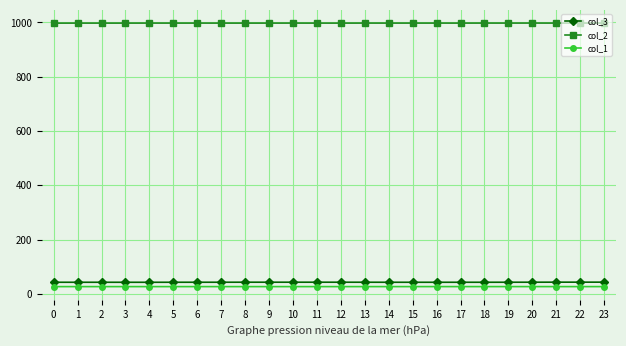

What is the greatest value displayed?

997.6